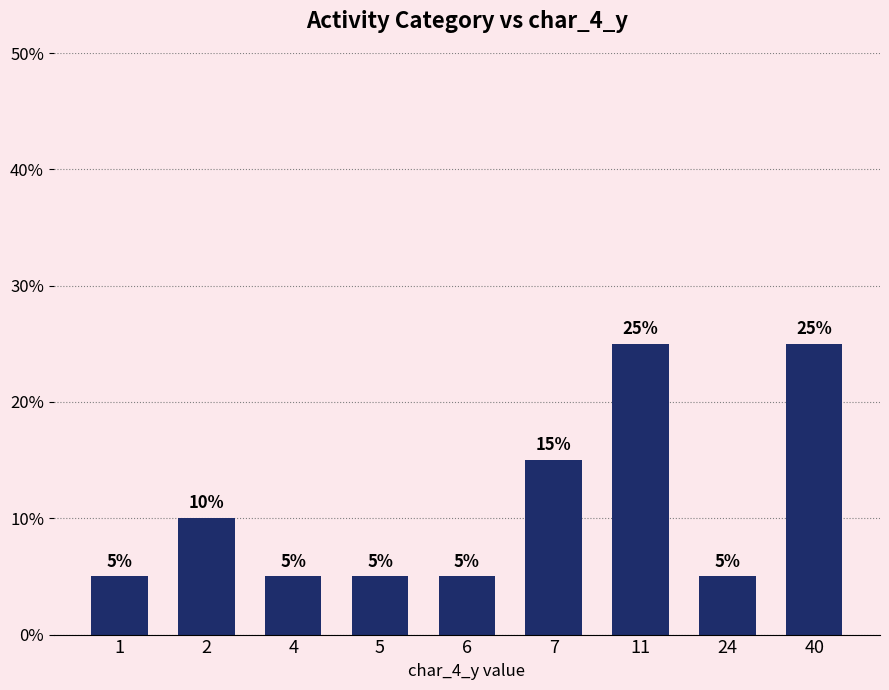

What is the value of the 9th bar from the left?

25